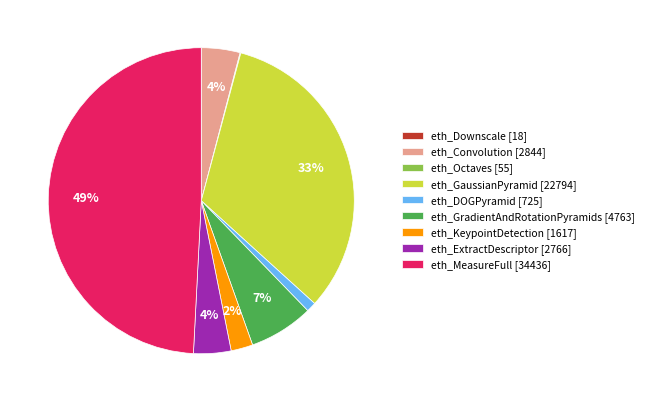

Does eth_Convolution represent more than half of the total?

No